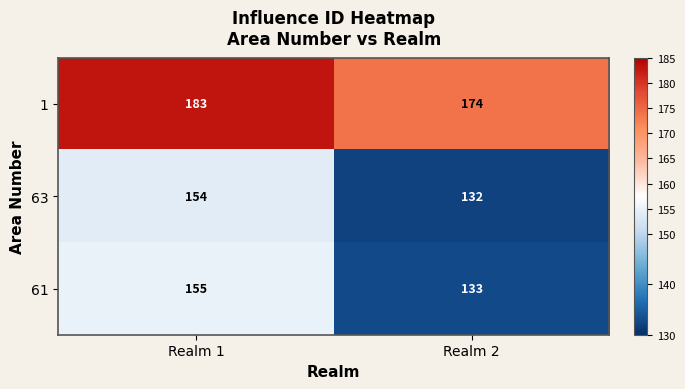

What is the sum of the 63 values at Realm 1 and Realm 2?

286